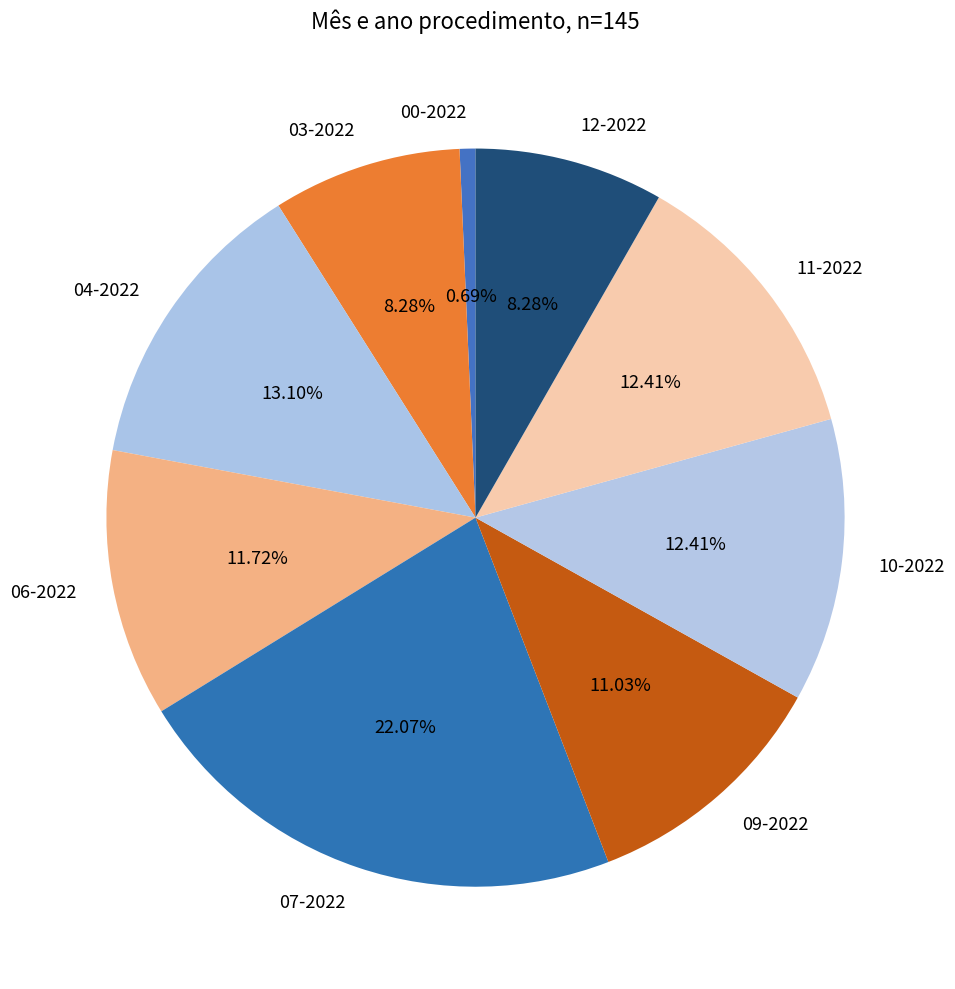

Approximately how many times larger is the value at 00-2022 compared to 11-2022?

0.1